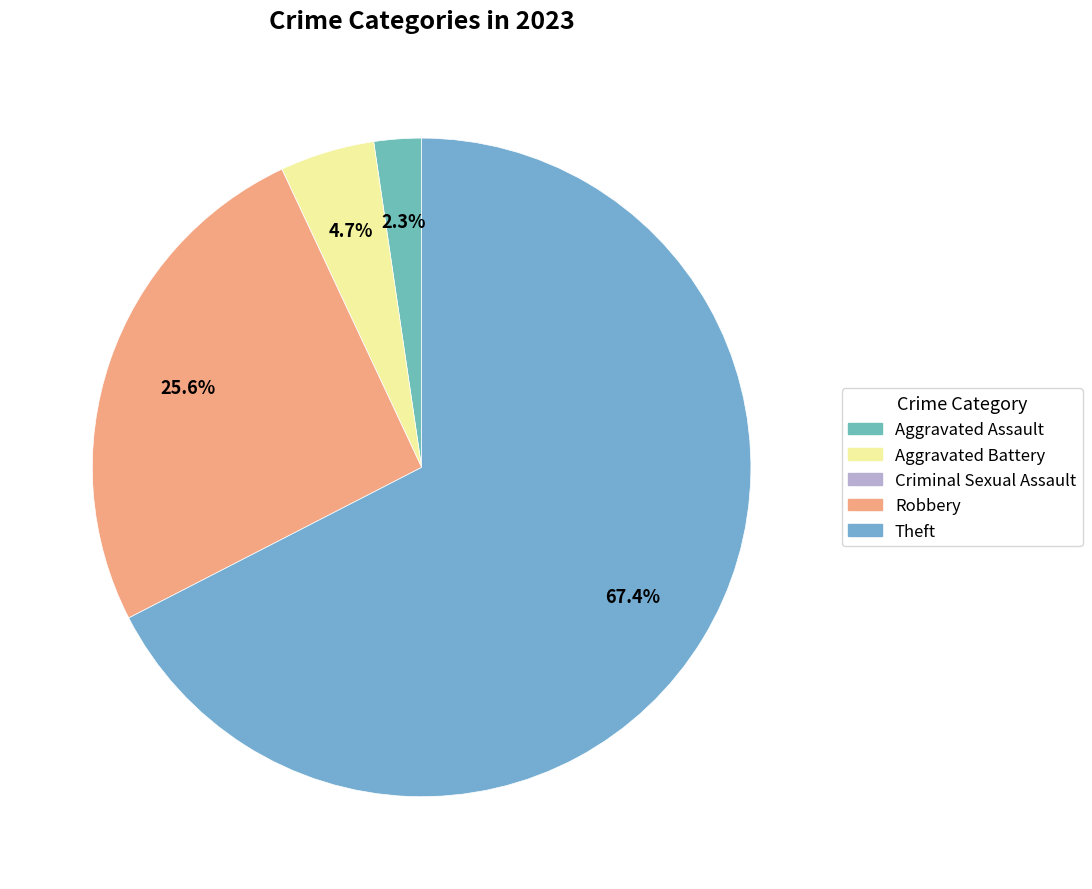

The Aggravated Assault slice represents 1% of the pie. True or false?

False